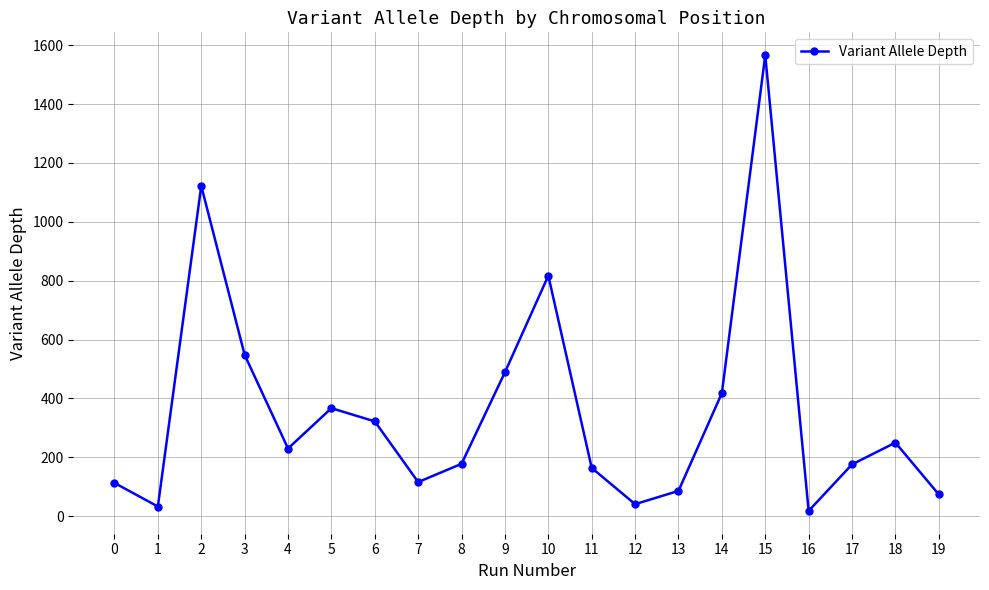

What is the ratio of the value at 7 to the value at 5?

0.3